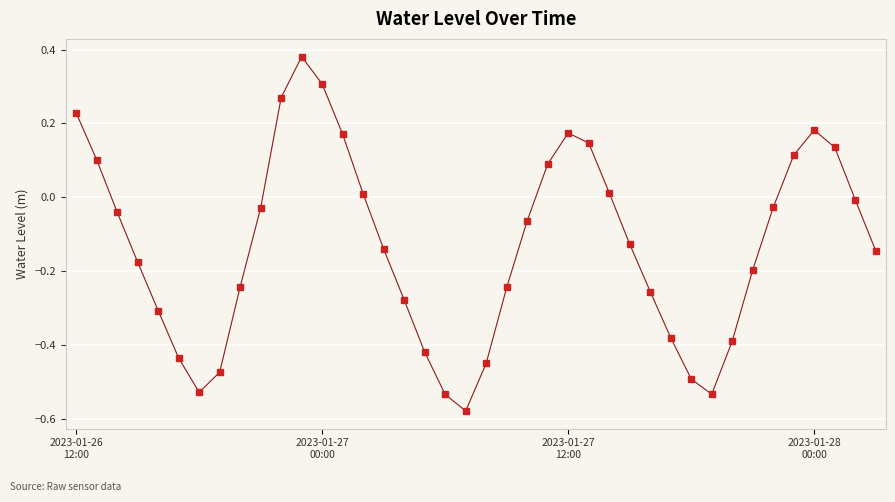

How many series are shown in this chart?

1